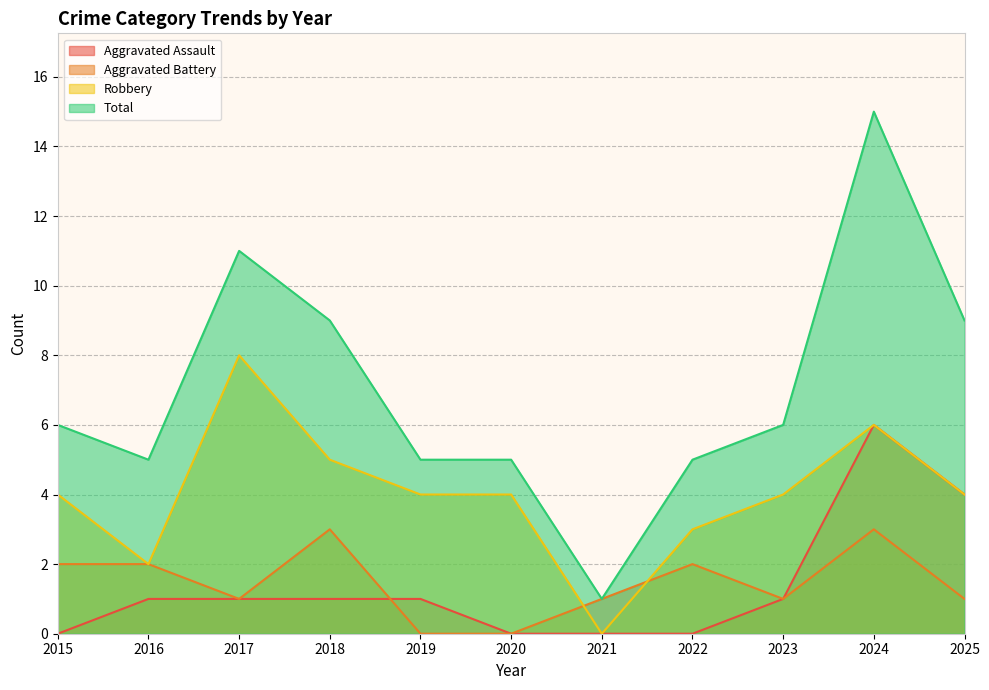

What is the sum of the Robbery values at 2018 and 2021?

5